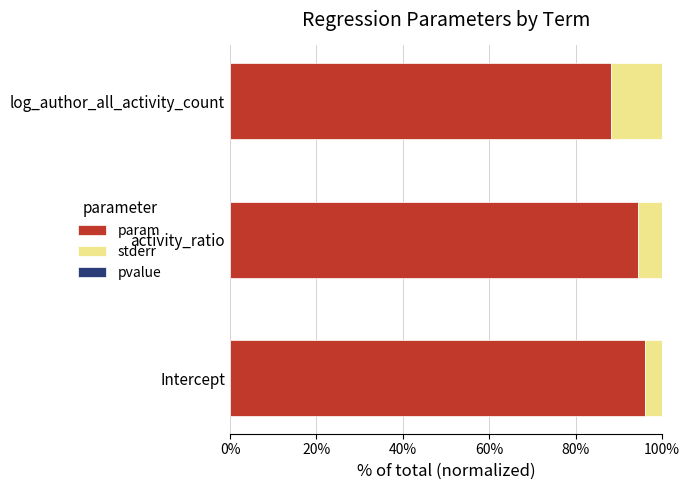

Reading left to right, what are all the values shown in this chart?

param: 1.0	0.9	0.9
stderr: 0.0	0.1	0.1
pvalue: 0.6	0.6	0.6